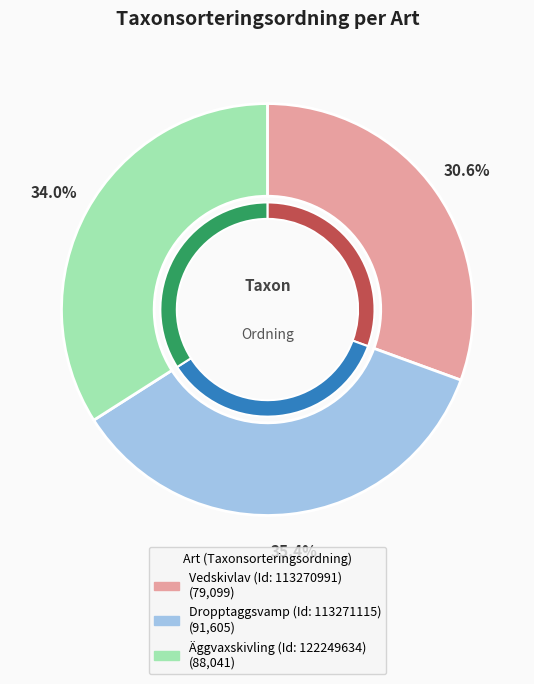

What is the change in value from Dropptaggsvamp (Id: 113271115) to Äggvaxskivling (Id: 122249634)?

-3564